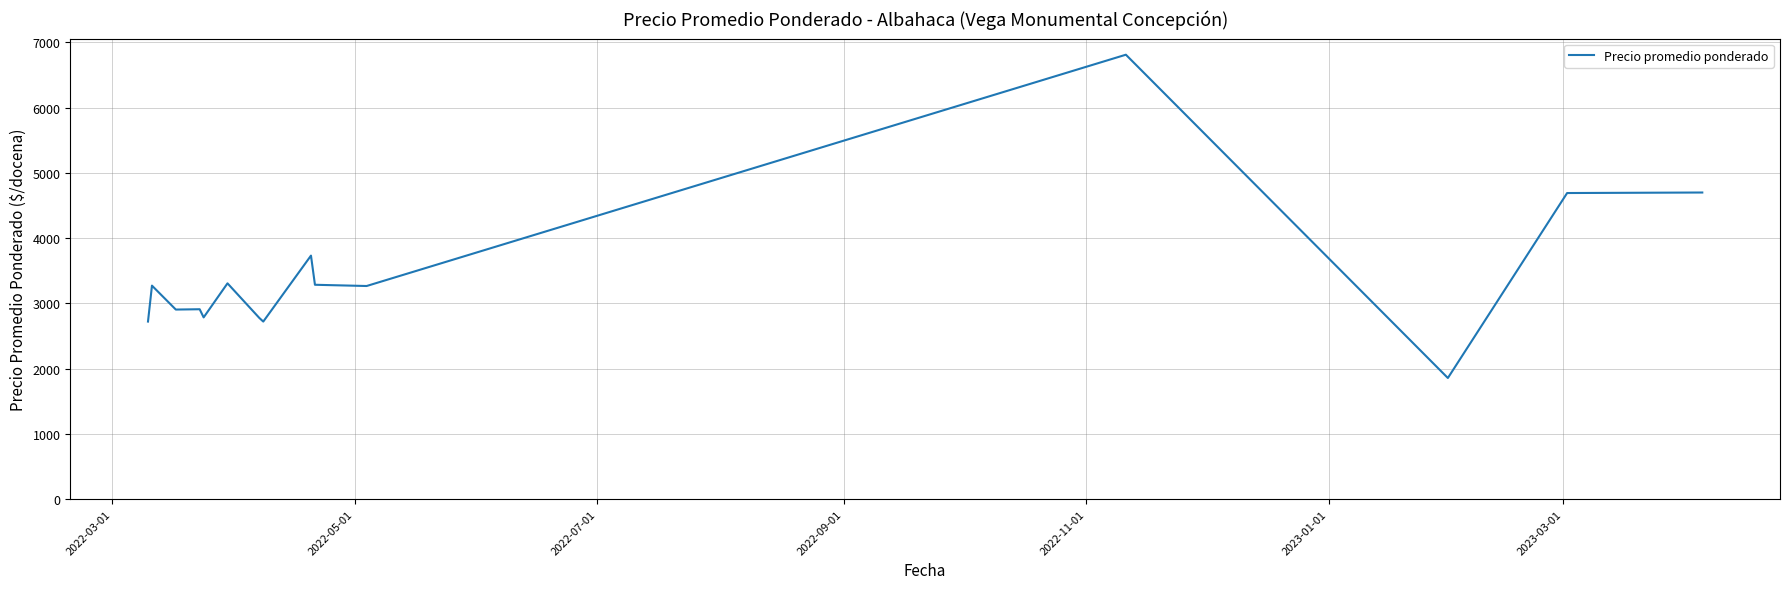

What is the maximum value shown in the chart?

6812